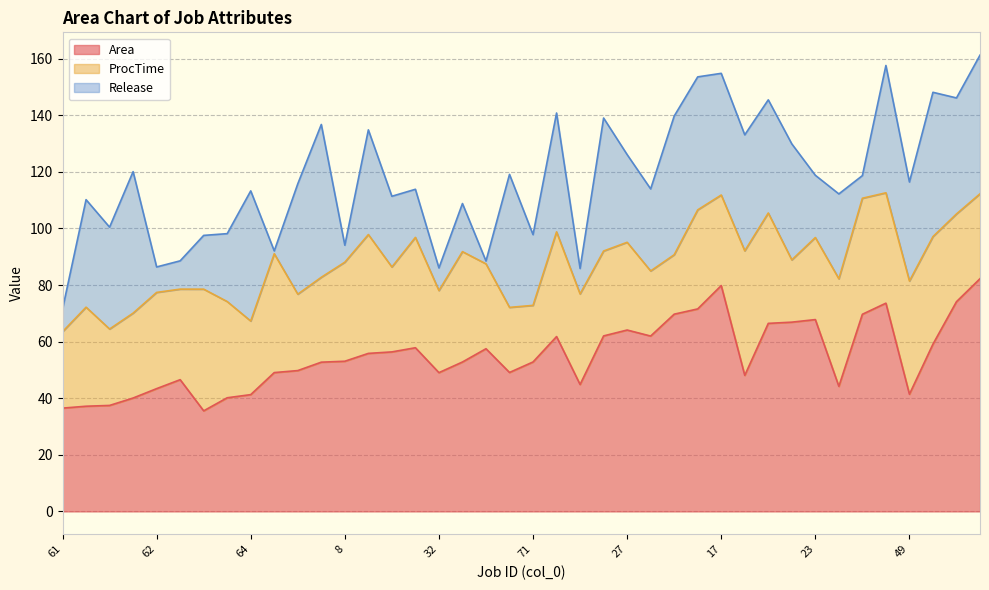

Reading left to right, transcribe all the data shown in this chart.

Area: 36.5	37.2	37.5	40.1	43.4	46.6	35.5	40.2	41.3	49.1	49.8	52.8	53.1	55.9	56.4	57.9	49.0	52.8	57.5	49.1	52.8	61.8	44.9	62.0	64.1	62.0	69.7	71.6	79.8	48.1	66.5	66.9	67.8	44.2	69.7	73.6	41.4	59.1	74.1	82.2
ProcTime: 27.0	35.0	27.0	30.0	34.0	32.0	43.0	34.0	26.0	42.0	27.0	30.0	35.0	42.0	30.0	39.0	29.0	39.0	30.0	23.0	20.0	37.0	32.0	30.0	31.0	23.0	21.0	35.0	32.0	44.0	39.0	22.0	29.0	38.0	41.0	39.0	40.0	38.0	31.0	30.0
Release: 8.0	38.0	36.0	50.0	9.0	10.0	19.0	24.0	46.0	1.0	39.0	54.0	6.0	37.0	25.0	17.0	8.0	17.0	1.0	47.0	25.0	42.0	9.0	47.0	31.0	29.0	49.0	47.0	43.0	41.0	40.0	41.0	22.0	30.0	8.0	45.0	35.0	51.0	41.0	49.0